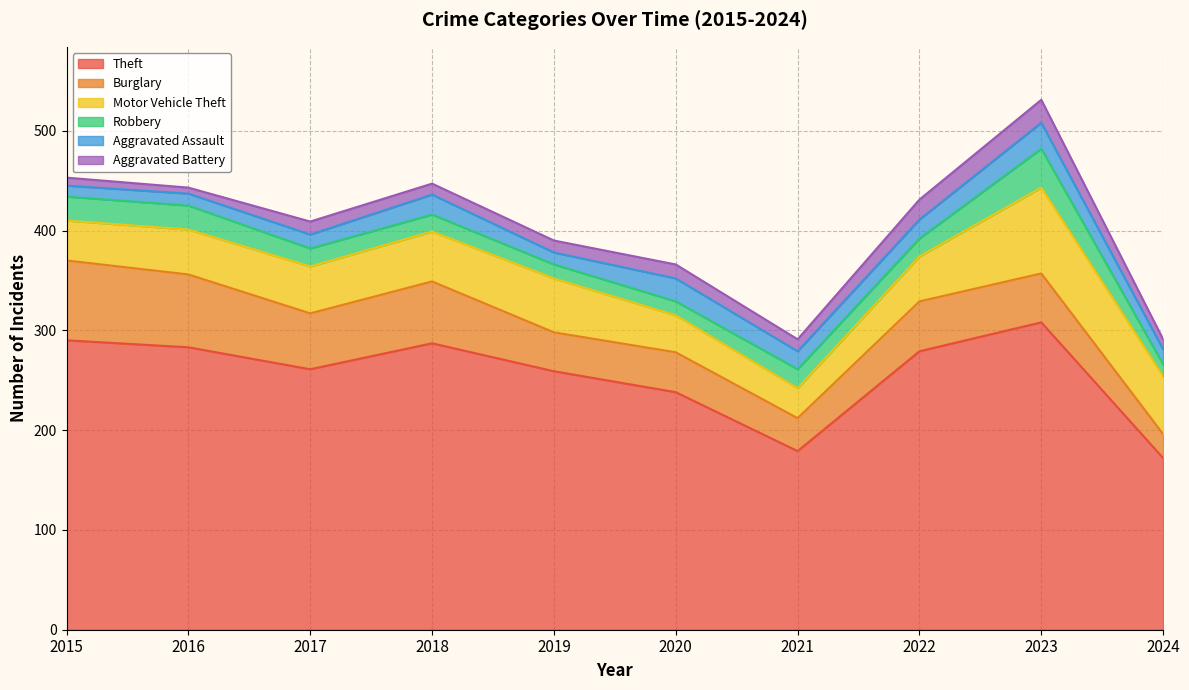

At which category does Theft reach its first local peak?

2018